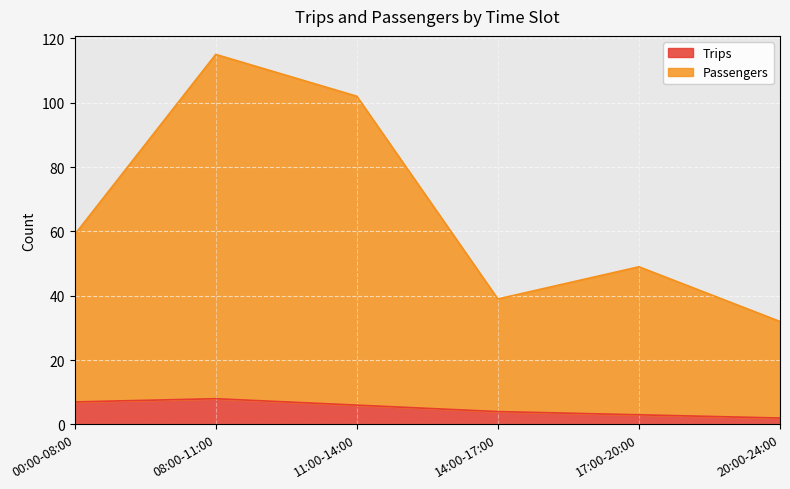

Which category has the highest value across all series?

08:00-11:00